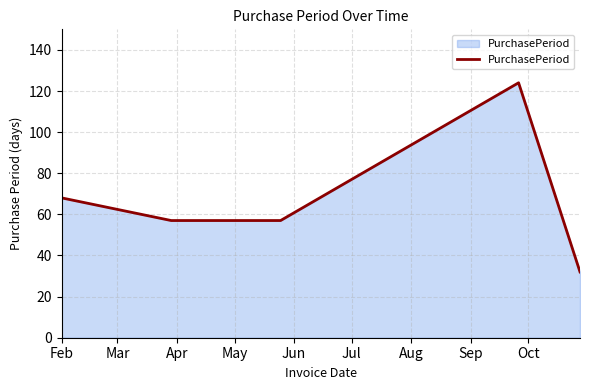

True or false: the data has more than 2 interior local peaks.

False